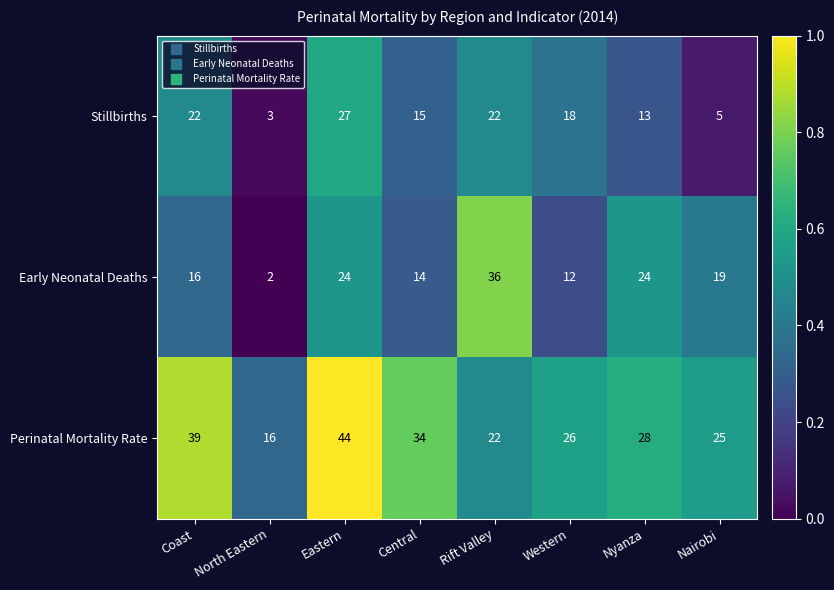

What is the sum of all Stillbirths values?

125